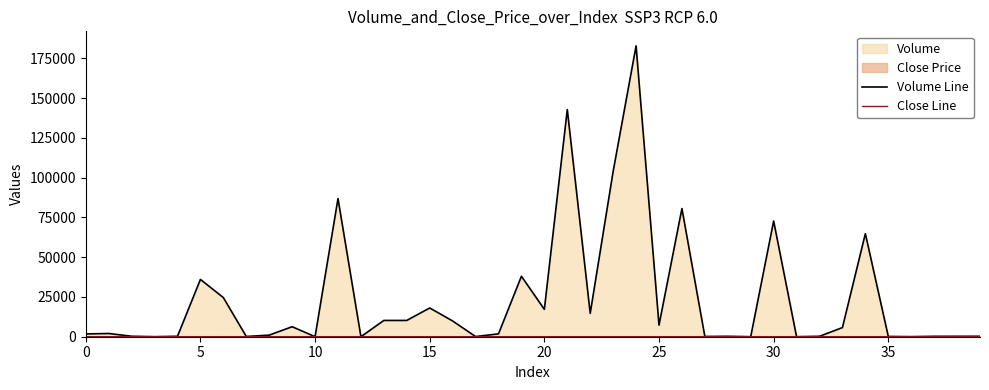

True or false: Close Line has a value of 11.2 at 0.

False